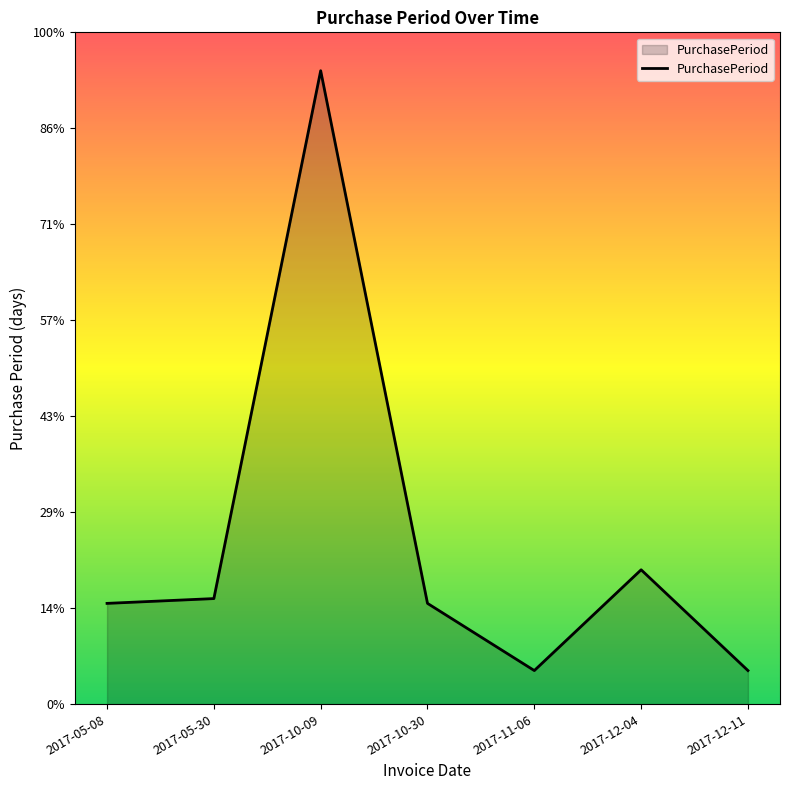

Does the chart display data point markers on the line(s)?

No